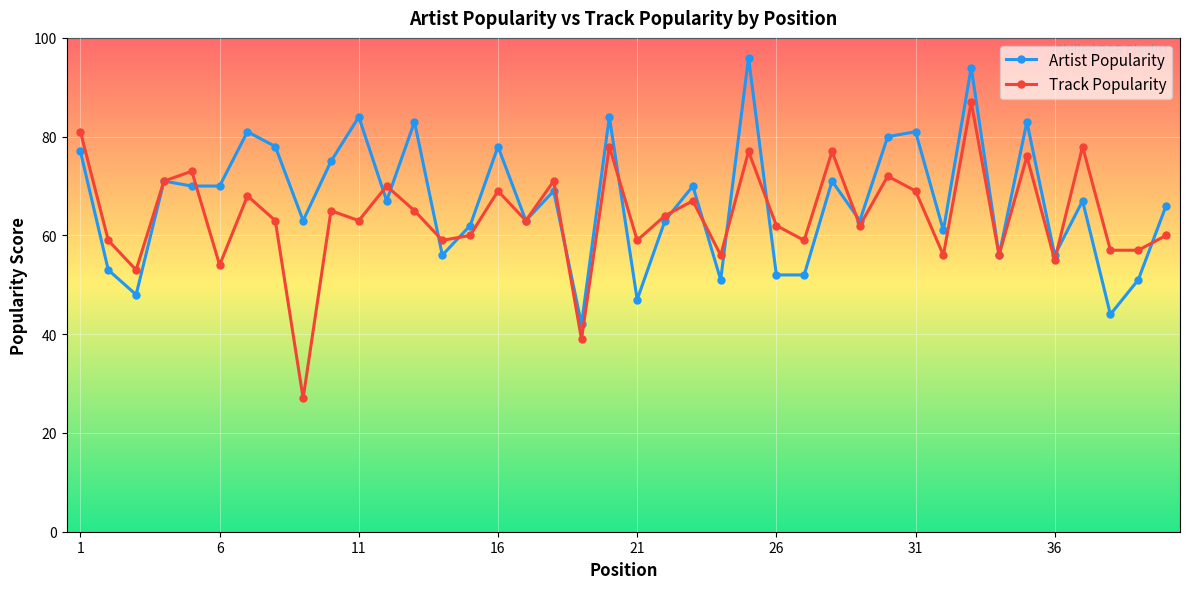

What is the value of the Track Popularity point at the 32nd from the left?

56